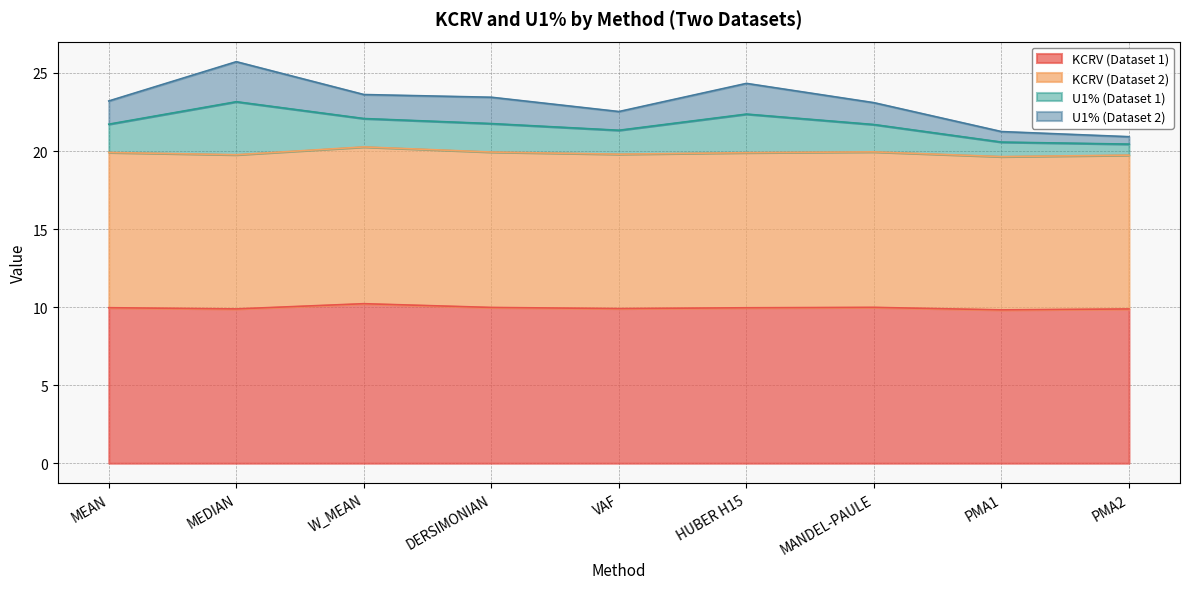

What is the label of the 9th point from the left?

PMA2